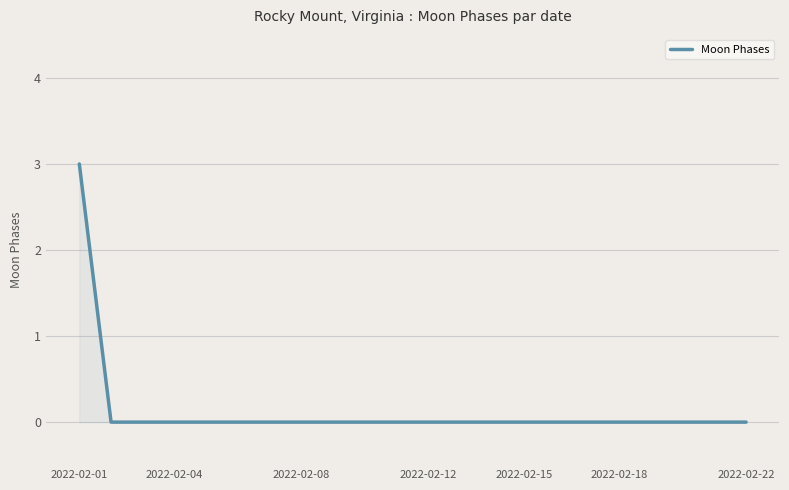

What is the difference between the maximum and minimum values?

3